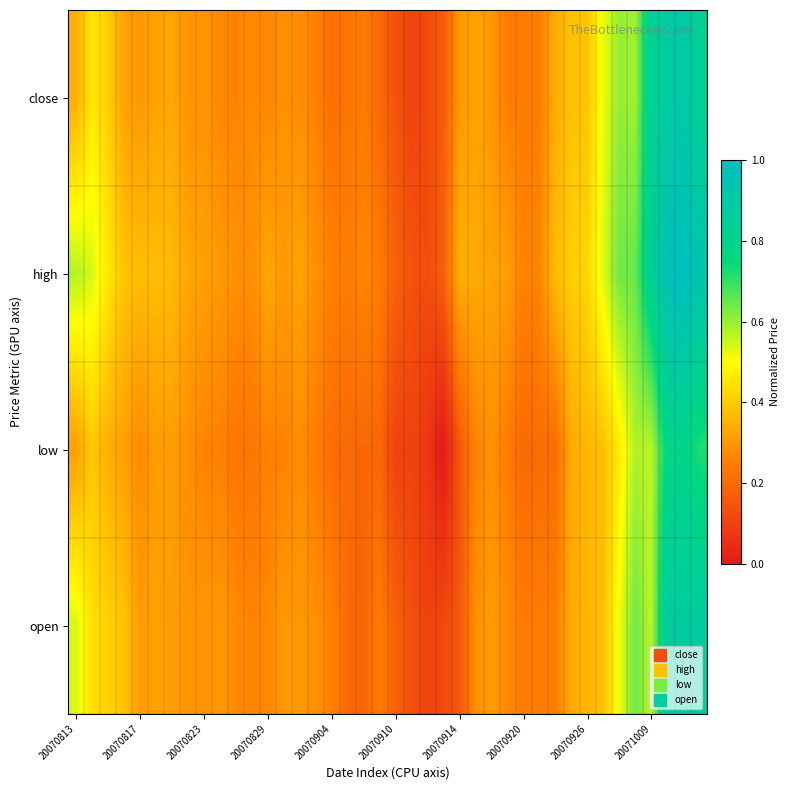

What is the maximum value shown in the chart?

1.0